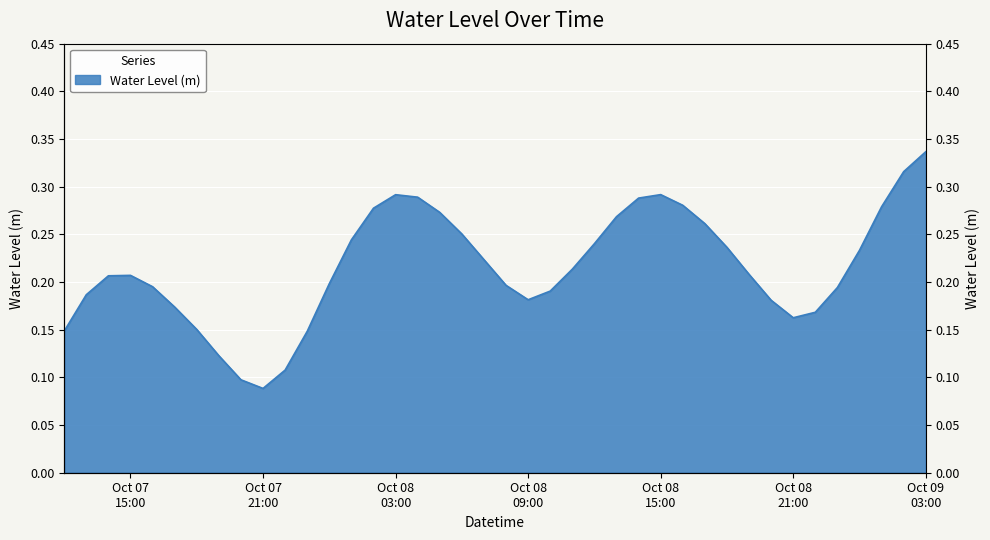

Between 2024-10-08 16:00:00 and 2024-10-07 15:00:00, which is larger?

2024-10-08 16:00:00